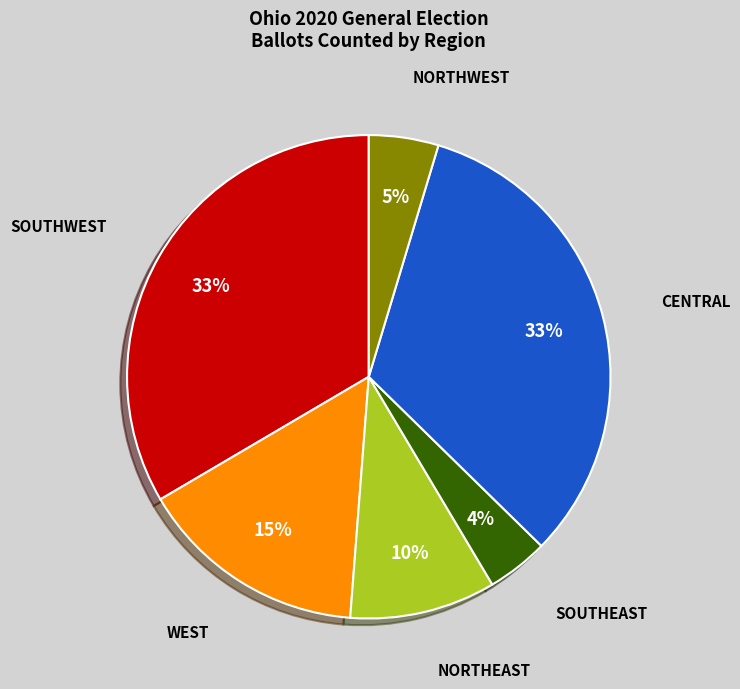

Is there a majority slice in this chart?

No